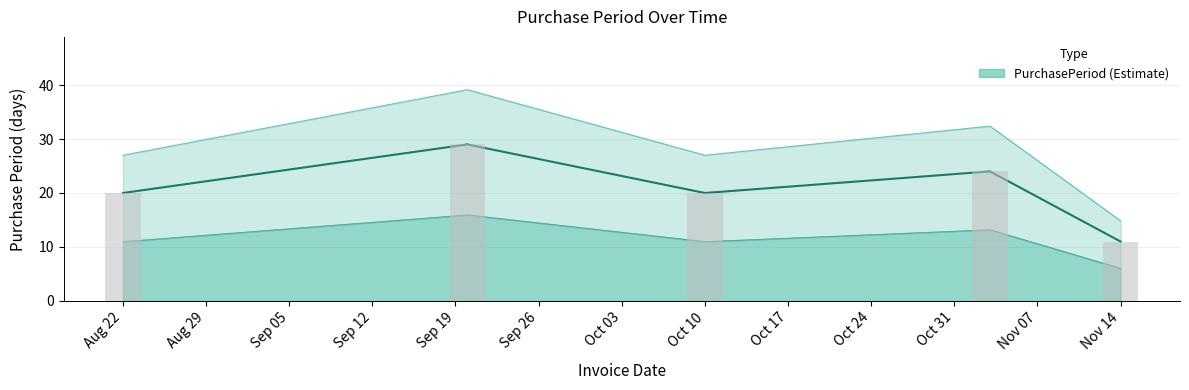

Reading left to right, list all the values displayed in this chart.

20	29	20	24	11